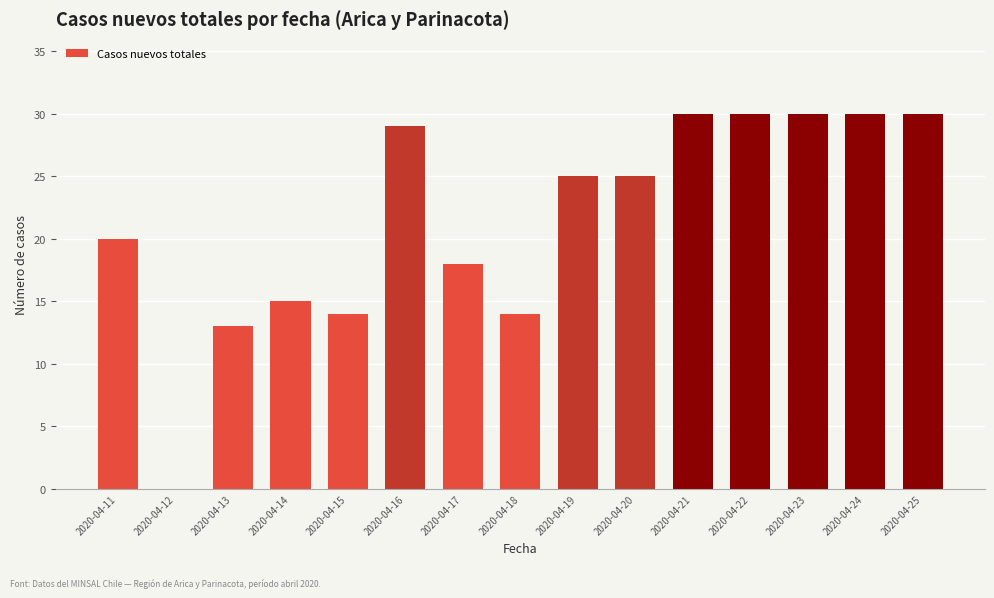

What is the sum of all values?

323